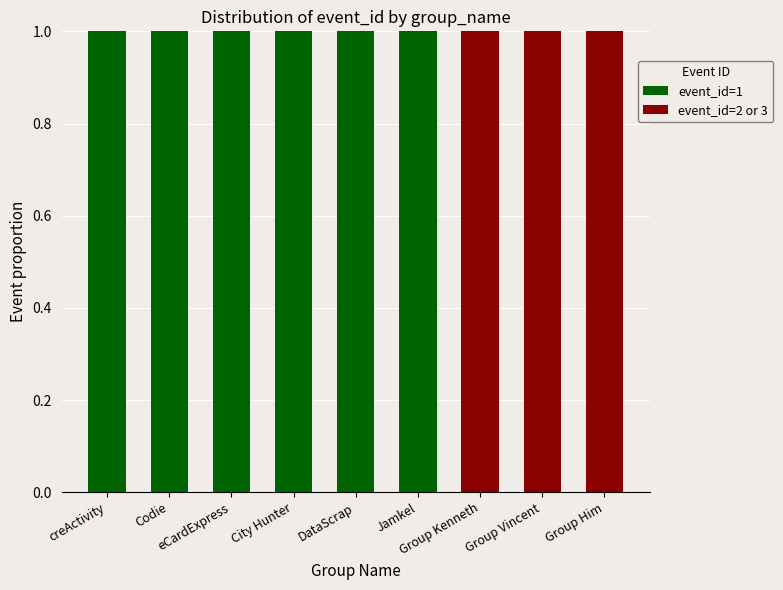

What are all the series names shown in the legend?

event_id=1, event_id=2 or 3